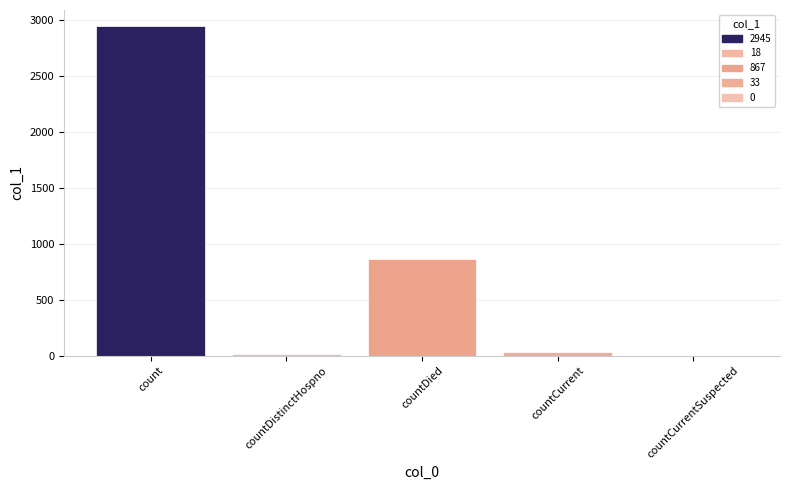

The value at count is 2945. True or false?

True